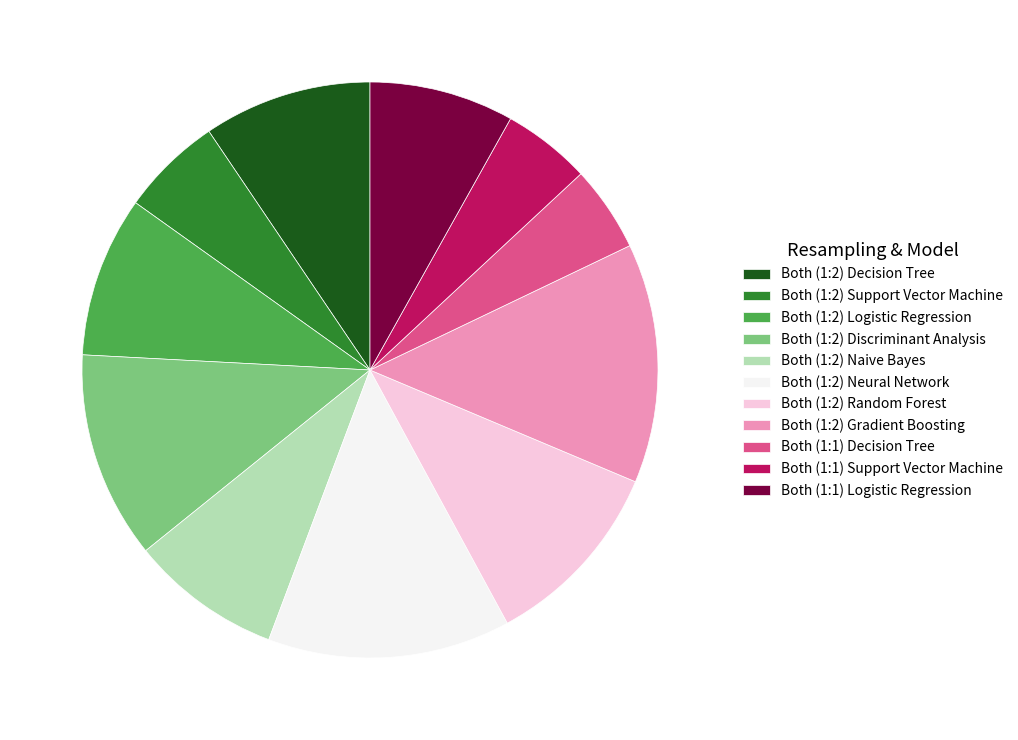

The Both (1:2) Support Vector Machine slice represents 14% of the pie. True or false?

False